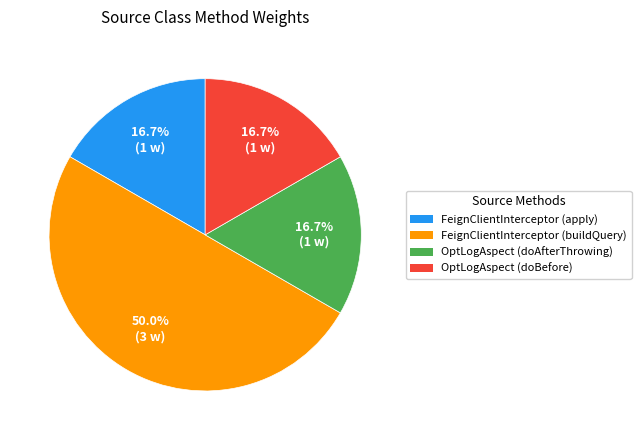

Which slice is the largest?

FeignClientInterceptor (buildQuery)